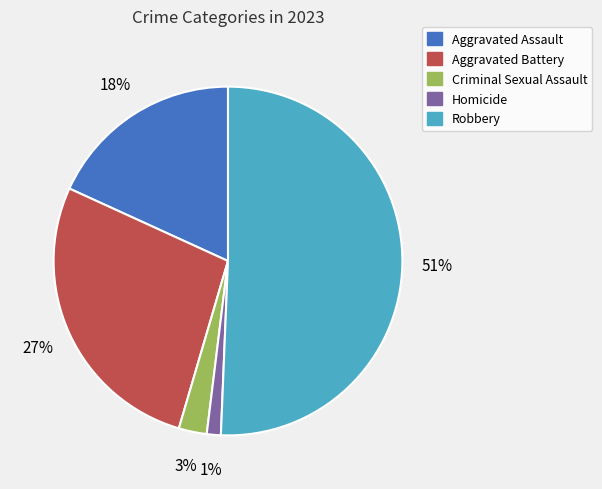

Does Robbery account for over 50% of the chart?

Yes